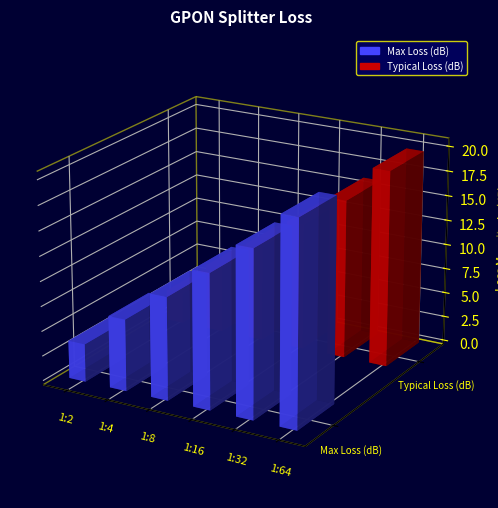

How many bars are there in total?

12